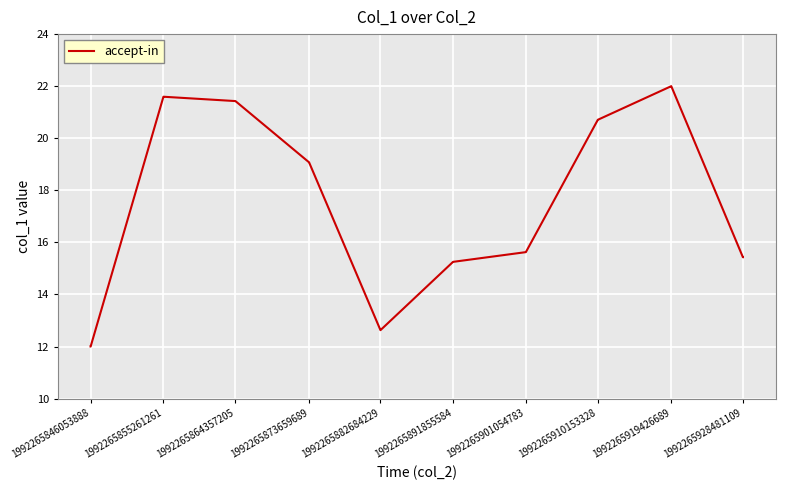

What is the difference between the maximum and minimum values?

10.0